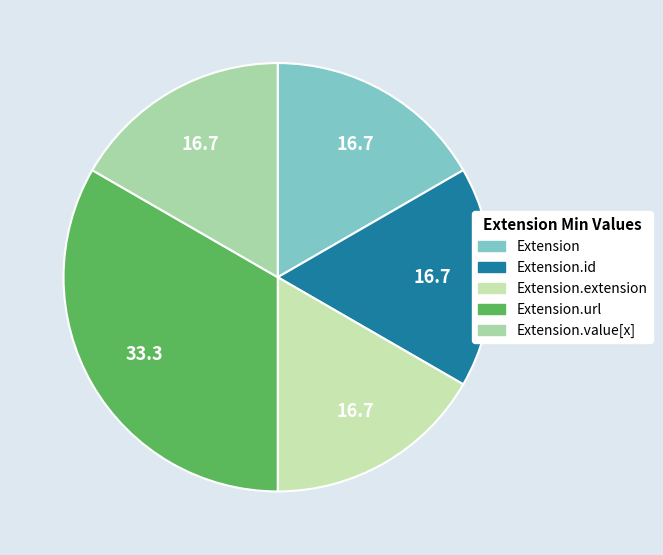

Which category has the smallest portion of the pie?

Extension